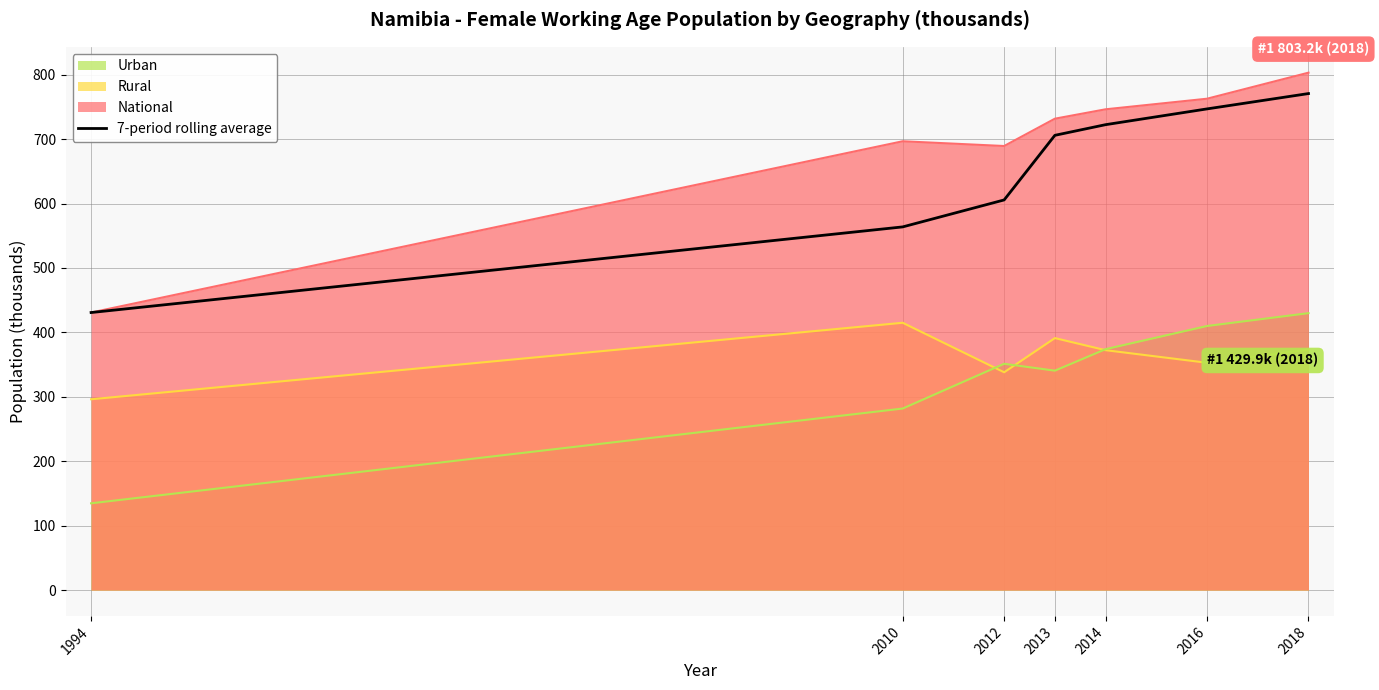

What is the difference between the maximum and minimum values?

340.0